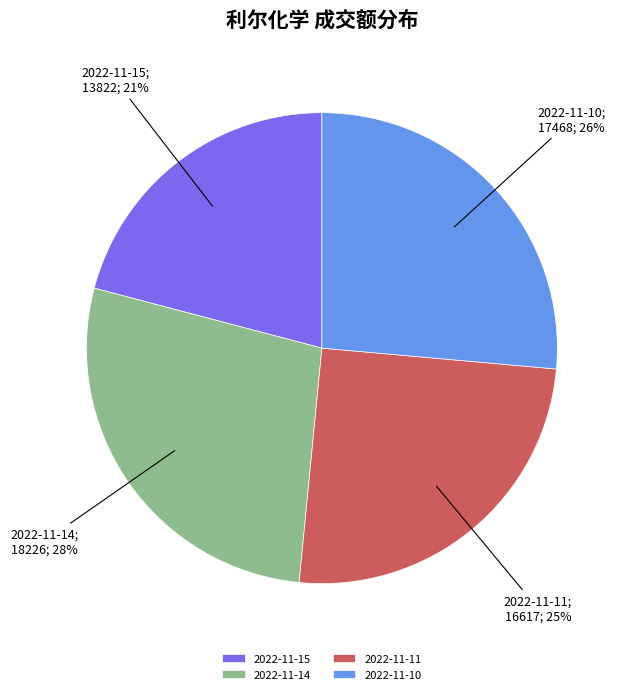

Count the number of slices in the pie.

4